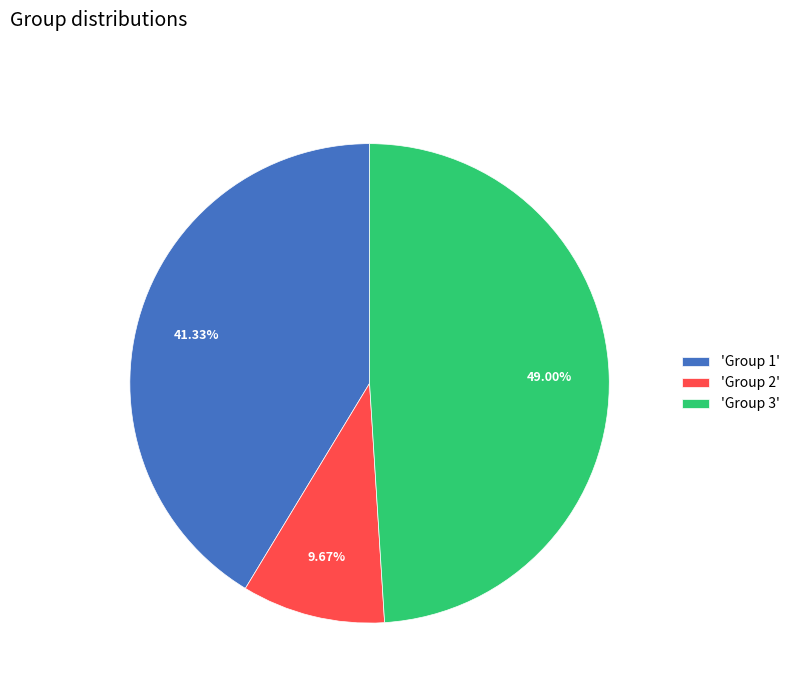

How many slices are in this pie chart?

3